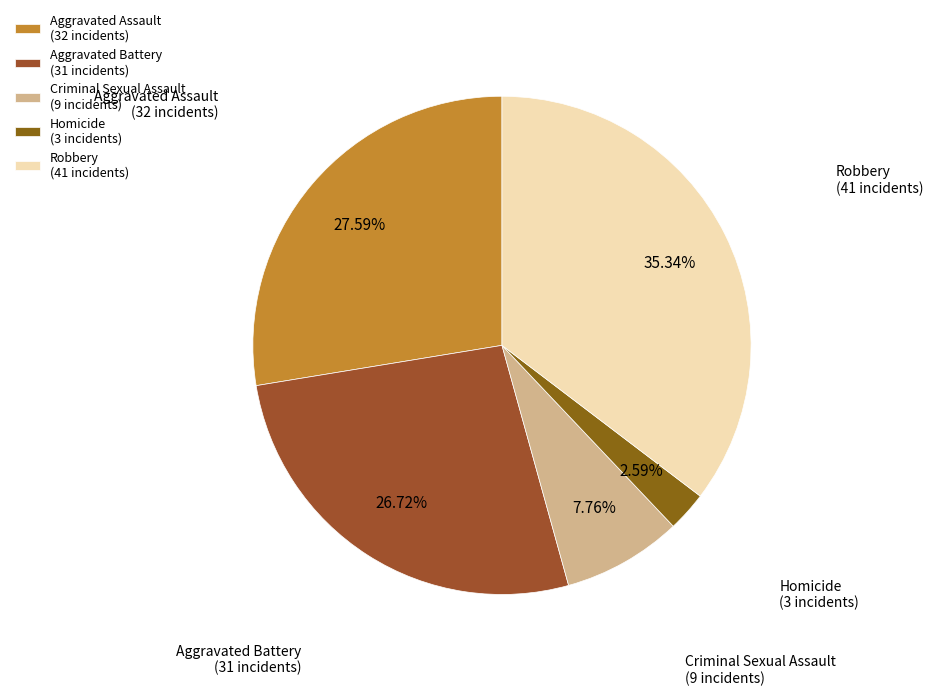

To the nearest percent, what portion does Aggravated Assault represent?

28%